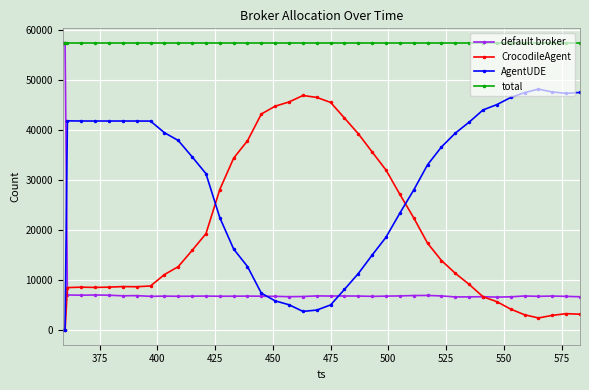

True or false: default broker has more than 1 interior local peaks.

True